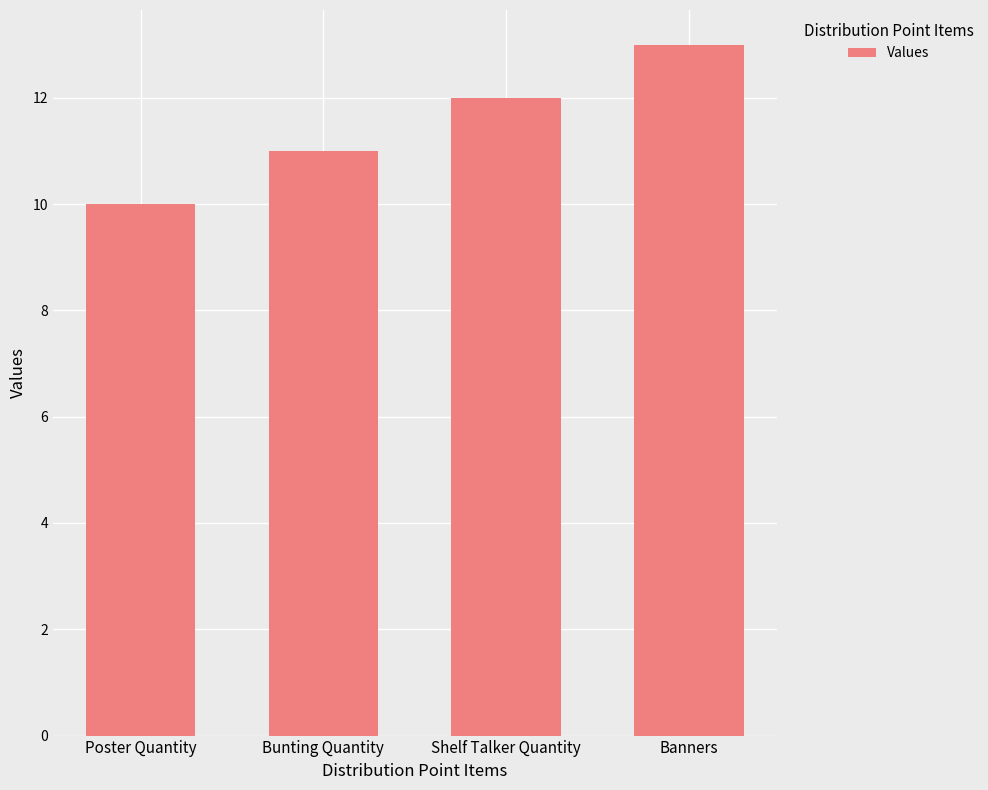

How many data points are less than 12?

2